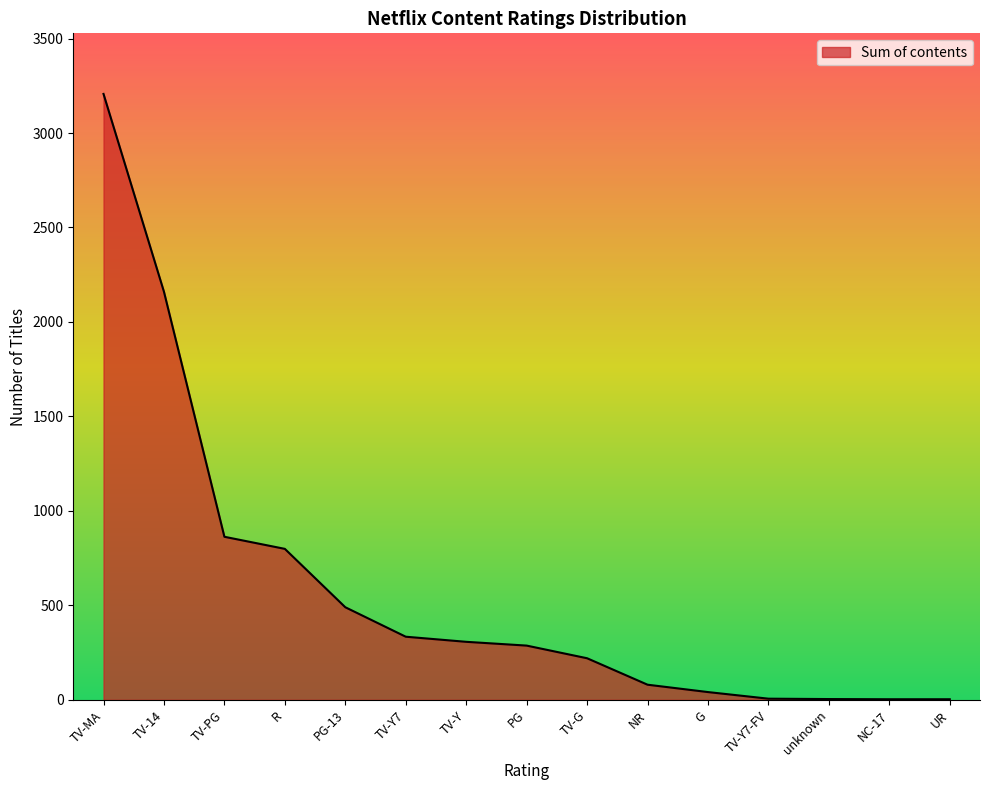

Where is the data nearest to the value 1605?

TV-14